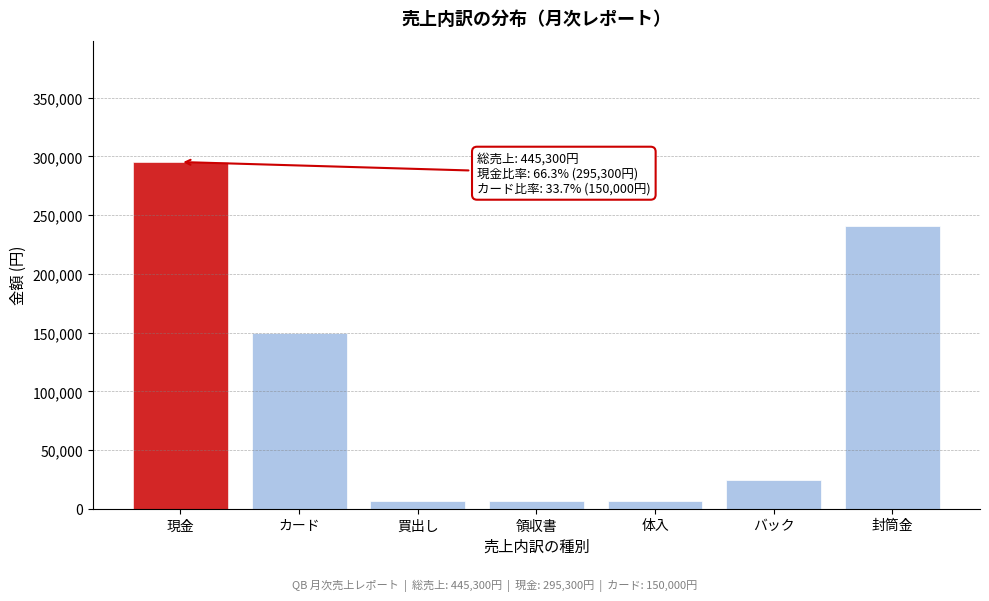

What is the greatest value displayed?

295300